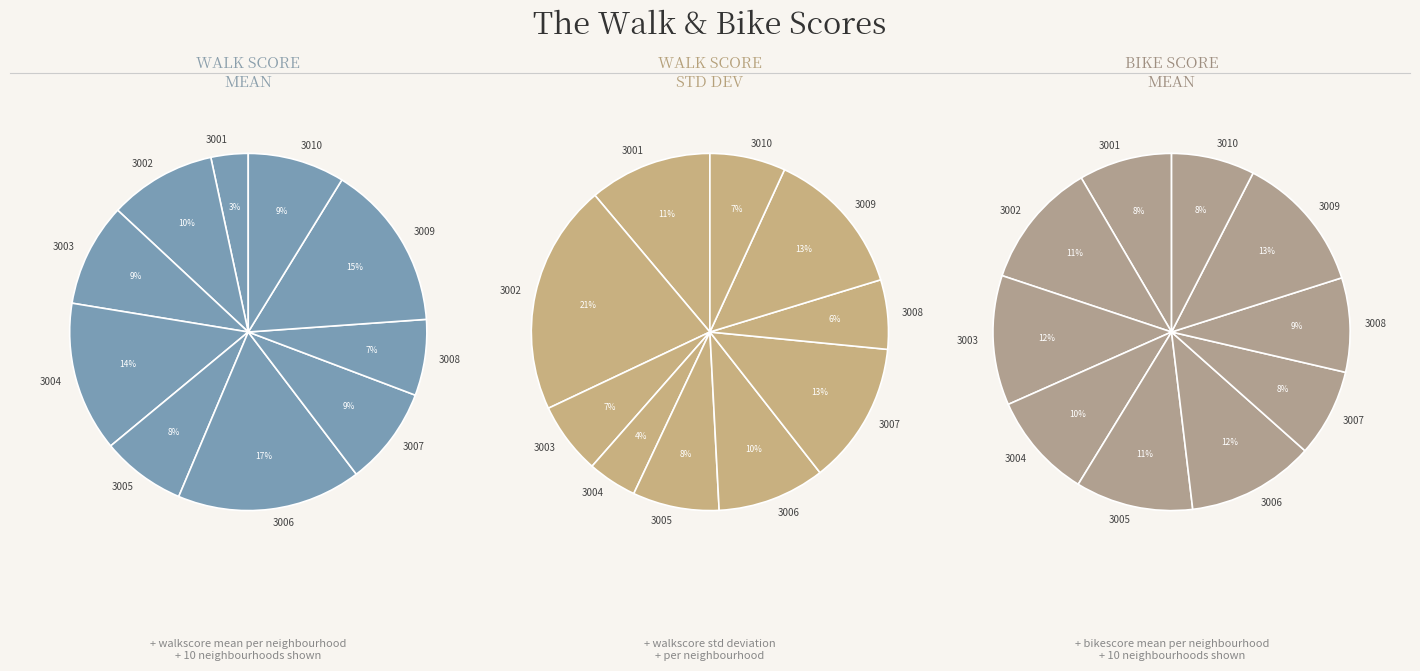

Is 3001 the majority of the pie?

No